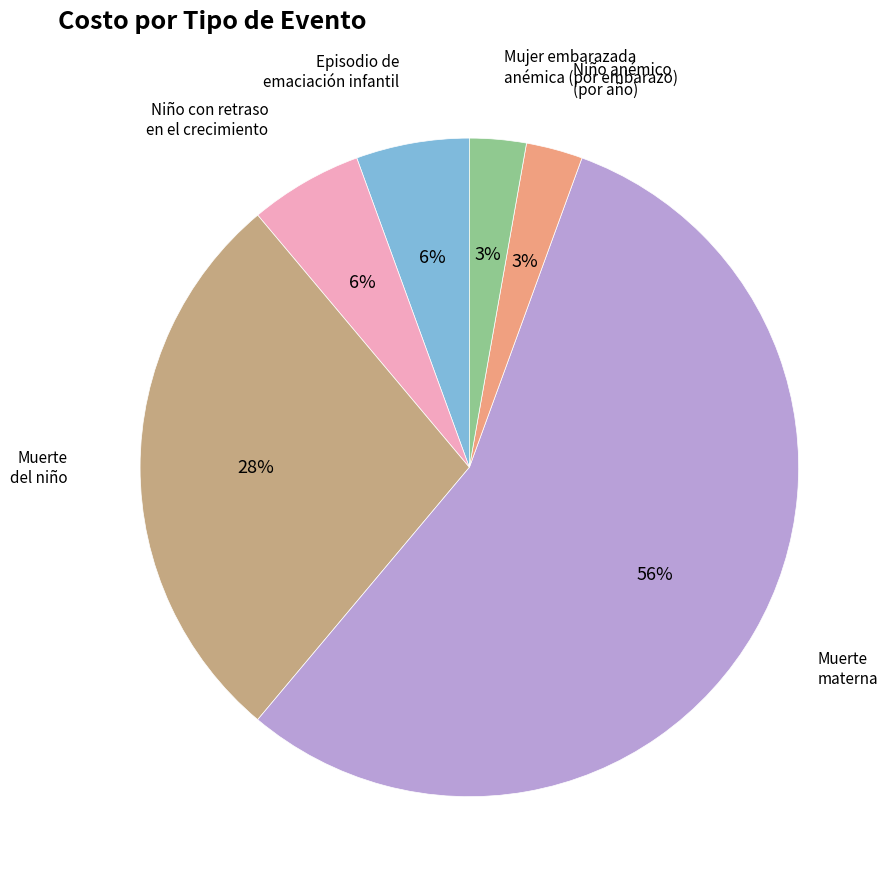

Is there any slice that represents more than half of the pie?

Yes